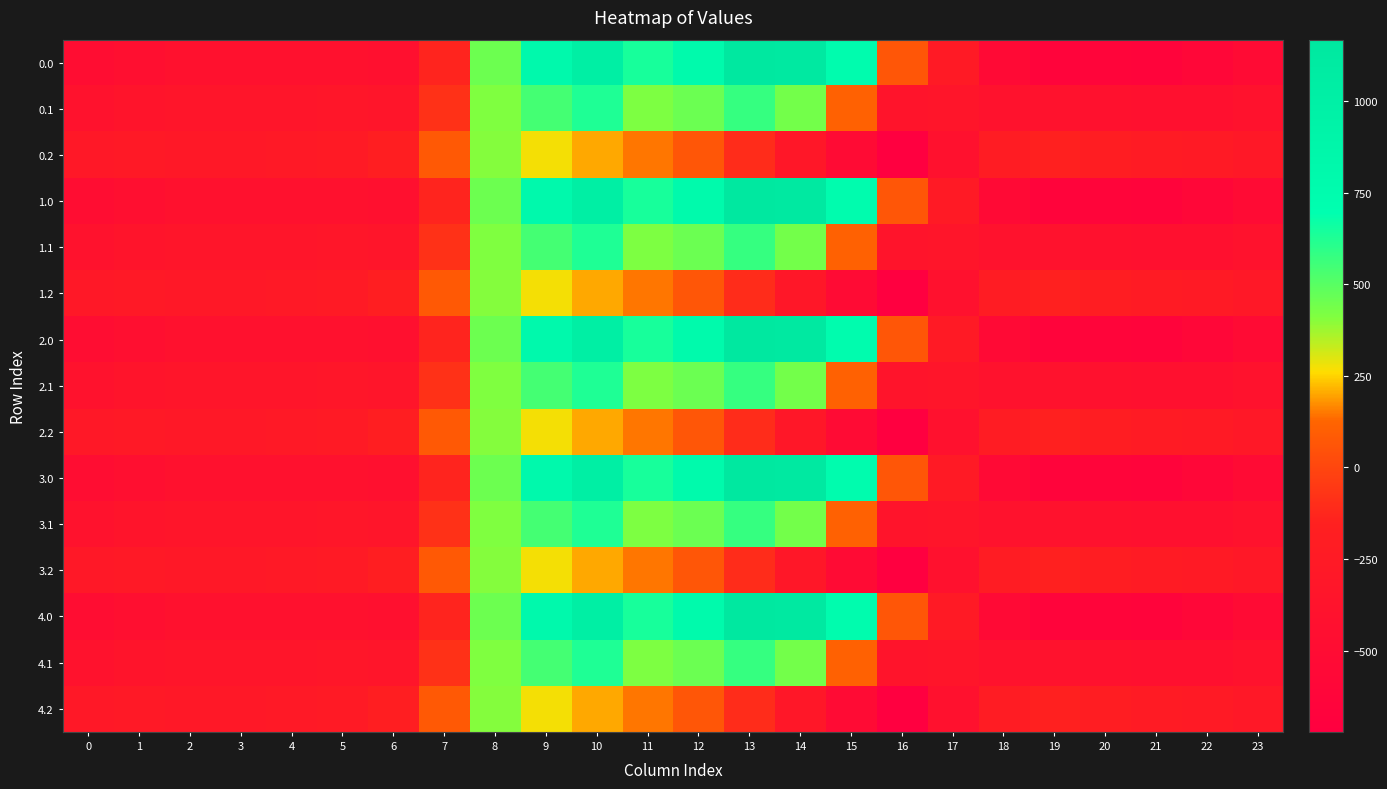

Reading left to right, transcribe all the data shown in this chart.

0.0: 0=-482.0	1=-449.5	2=-410.3	3=-404.4	4=-404.9	5=-410.8	6=-435.0	7=-136.4	8=454.2	9=804.0	10=1023.2	11=640.9	12=784.4	13=1167.2	14=1128.3	15=739.0	16=67.6	17=-250.3	18=-529.6	19=-644.5	20=-629.9	21=-638.4	22=-592.3	23=-511.3
0.1: 0=-384.6	1=-361.1	2=-347.9	3=-342.7	4=-339.6	5=-329.5	6=-345.2	7=-81.6	8=412.6	9=542.1	10=628.1	11=415.4	12=456.1	13=574.0	14=438.6	15=111.1	16=-353.7	17=-340.1	18=-388.5	19=-399.7	20=-414.5	21=-432.4	22=-419.9	23=-399.4
0.2: 0=-287.1	1=-272.7	2=-285.5	3=-281.0	4=-274.4	5=-248.1	6=-187.1	7=77.9	8=407.2	9=271.1	10=202.5	11=149.1	12=65.2	13=-104.4	14=-301.9	15=-522.2	16=-721.2	17=-409.5	18=-223.1	19=-151.1	20=-199.2	21=-226.4	22=-247.4	23=-287.5
1.0: 0=-482.0	1=-449.5	2=-410.3	3=-404.4	4=-404.9	5=-410.8	6=-435.0	7=-136.4	8=454.2	9=804.0	10=1023.2	11=640.9	12=784.4	13=1167.2	14=1128.3	15=739.0	16=67.6	17=-250.3	18=-529.6	19=-644.5	20=-629.9	21=-638.4	22=-592.3	23=-511.3
1.1: 0=-384.6	1=-361.1	2=-347.9	3=-342.7	4=-339.6	5=-329.5	6=-345.2	7=-81.6	8=412.6	9=542.1	10=628.1	11=415.4	12=456.1	13=574.0	14=438.6	15=111.1	16=-353.7	17=-340.1	18=-388.5	19=-399.7	20=-414.5	21=-432.4	22=-419.9	23=-399.4
1.2: 0=-287.1	1=-272.7	2=-285.5	3=-281.0	4=-274.4	5=-248.1	6=-187.1	7=77.9	8=407.2	9=271.1	10=202.5	11=149.1	12=65.2	13=-104.4	14=-301.9	15=-522.2	16=-721.2	17=-409.5	18=-223.1	19=-151.1	20=-199.2	21=-226.4	22=-247.4	23=-287.5
2.0: 0=-482.0	1=-449.5	2=-410.3	3=-404.4	4=-404.9	5=-410.8	6=-435.0	7=-136.4	8=454.2	9=804.0	10=1023.2	11=640.9	12=784.4	13=1167.2	14=1128.3	15=739.0	16=67.6	17=-250.3	18=-529.6	19=-644.5	20=-629.9	21=-638.4	22=-592.3	23=-511.3
2.1: 0=-384.6	1=-361.1	2=-347.9	3=-342.7	4=-339.6	5=-329.5	6=-345.2	7=-81.6	8=412.6	9=542.1	10=628.1	11=415.4	12=456.1	13=574.0	14=438.6	15=111.1	16=-353.7	17=-340.1	18=-388.5	19=-399.7	20=-414.5	21=-432.4	22=-419.9	23=-399.4
2.2: 0=-287.1	1=-272.7	2=-285.5	3=-281.0	4=-274.4	5=-248.1	6=-187.1	7=77.9	8=407.2	9=271.1	10=202.5	11=149.1	12=65.2	13=-104.4	14=-301.9	15=-522.2	16=-721.2	17=-409.5	18=-223.1	19=-151.1	20=-199.2	21=-226.4	22=-247.4	23=-287.5
3.0: 0=-482.0	1=-449.5	2=-410.3	3=-404.4	4=-404.9	5=-410.8	6=-435.0	7=-136.4	8=454.2	9=804.0	10=1023.2	11=640.9	12=784.4	13=1167.2	14=1128.3	15=739.0	16=67.6	17=-250.3	18=-529.6	19=-644.5	20=-629.9	21=-638.4	22=-592.3	23=-511.3
3.1: 0=-384.6	1=-361.1	2=-347.9	3=-342.7	4=-339.6	5=-329.5	6=-345.2	7=-81.6	8=412.6	9=542.1	10=628.1	11=415.4	12=456.1	13=574.0	14=438.6	15=111.1	16=-353.7	17=-340.1	18=-388.5	19=-399.7	20=-414.5	21=-432.4	22=-419.9	23=-399.4
3.2: 0=-287.1	1=-272.7	2=-285.5	3=-281.0	4=-274.4	5=-248.1	6=-187.1	7=77.9	8=407.2	9=271.1	10=202.5	11=149.1	12=65.2	13=-104.4	14=-301.9	15=-522.2	16=-721.2	17=-409.5	18=-223.1	19=-151.1	20=-199.2	21=-226.4	22=-247.4	23=-287.5
4.0: 0=-482.0	1=-449.5	2=-410.3	3=-404.4	4=-404.9	5=-410.8	6=-435.0	7=-136.4	8=454.2	9=804.0	10=1023.2	11=640.9	12=784.4	13=1167.2	14=1128.3	15=739.0	16=67.6	17=-250.3	18=-529.6	19=-644.5	20=-629.9	21=-638.4	22=-592.3	23=-511.3
4.1: 0=-384.6	1=-361.1	2=-347.9	3=-342.7	4=-339.6	5=-329.5	6=-345.2	7=-81.6	8=412.6	9=542.1	10=628.1	11=415.4	12=456.1	13=574.0	14=438.6	15=111.1	16=-353.7	17=-340.1	18=-388.5	19=-399.7	20=-414.5	21=-432.4	22=-419.9	23=-399.4
4.2: 0=-287.1	1=-272.7	2=-285.5	3=-281.0	4=-274.4	5=-248.1	6=-187.1	7=77.9	8=407.2	9=271.1	10=202.5	11=149.1	12=65.2	13=-104.4	14=-301.9	15=-522.2	16=-721.2	17=-409.5	18=-223.1	19=-151.1	20=-199.2	21=-226.4	22=-247.4	23=-287.5